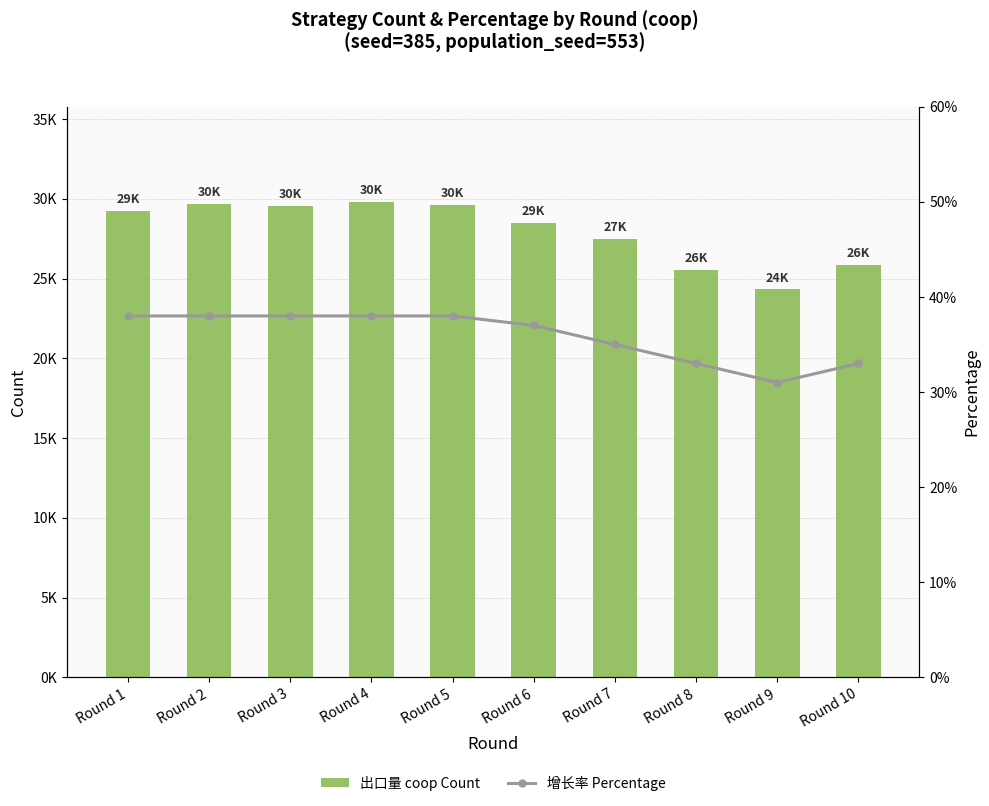

Does the chart contain any negative values?

No